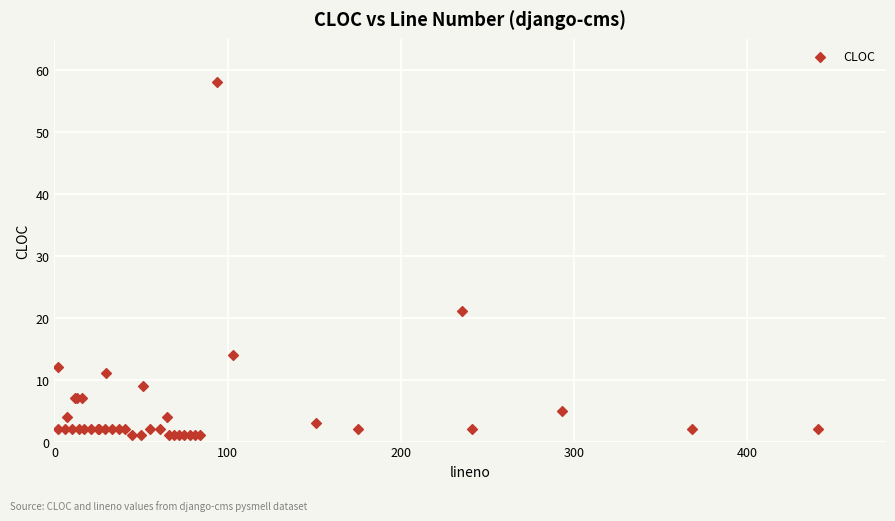

What Y value in the scatter plot is closest to 29?

21